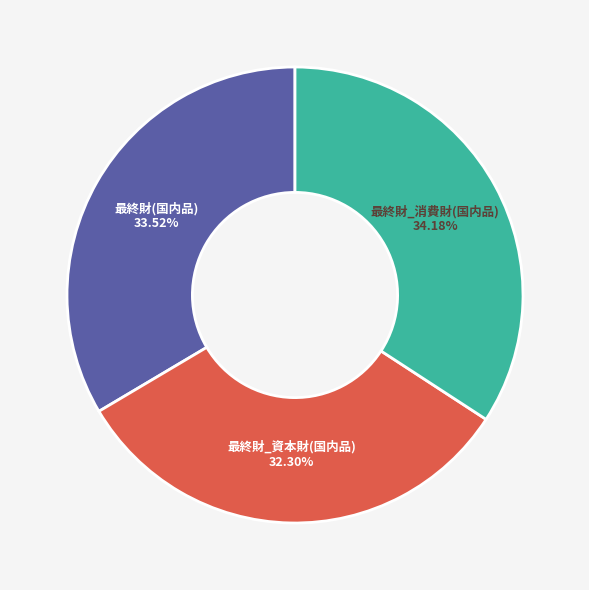

Is there any slice that represents more than half of the pie?

No